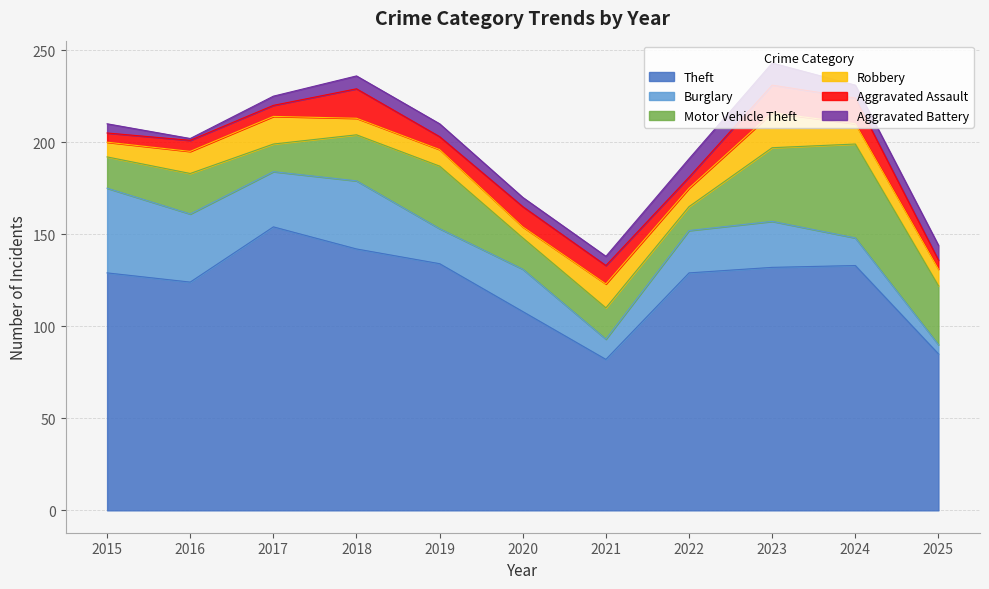

Reading left to right, list all the values displayed in this chart.

Theft: 129	124	154	142	134	108	82	129	132	133	85
Burglary: 46	37	30	37	19	23	11	23	25	15	5
Motor Vehicle Theft: 17	22	15	25	34	17	17	13	40	51	32
Robbery: 8	12	15	9	9	6	13	10	19	11	9
Aggravated Assault: 5	6	6	16	7	11	10	6	15	14	5
Aggravated Battery: 5	1	5	7	7	5	5	10	12	7	8